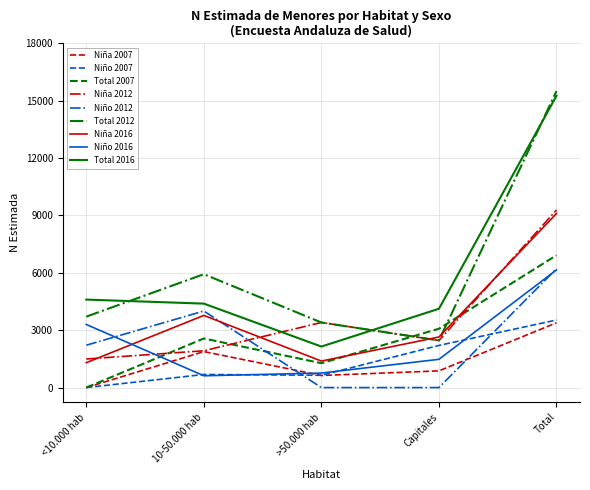

Which series ends up on top after the final intersection of Total 2007 and Niña 2012?

Niña 2012